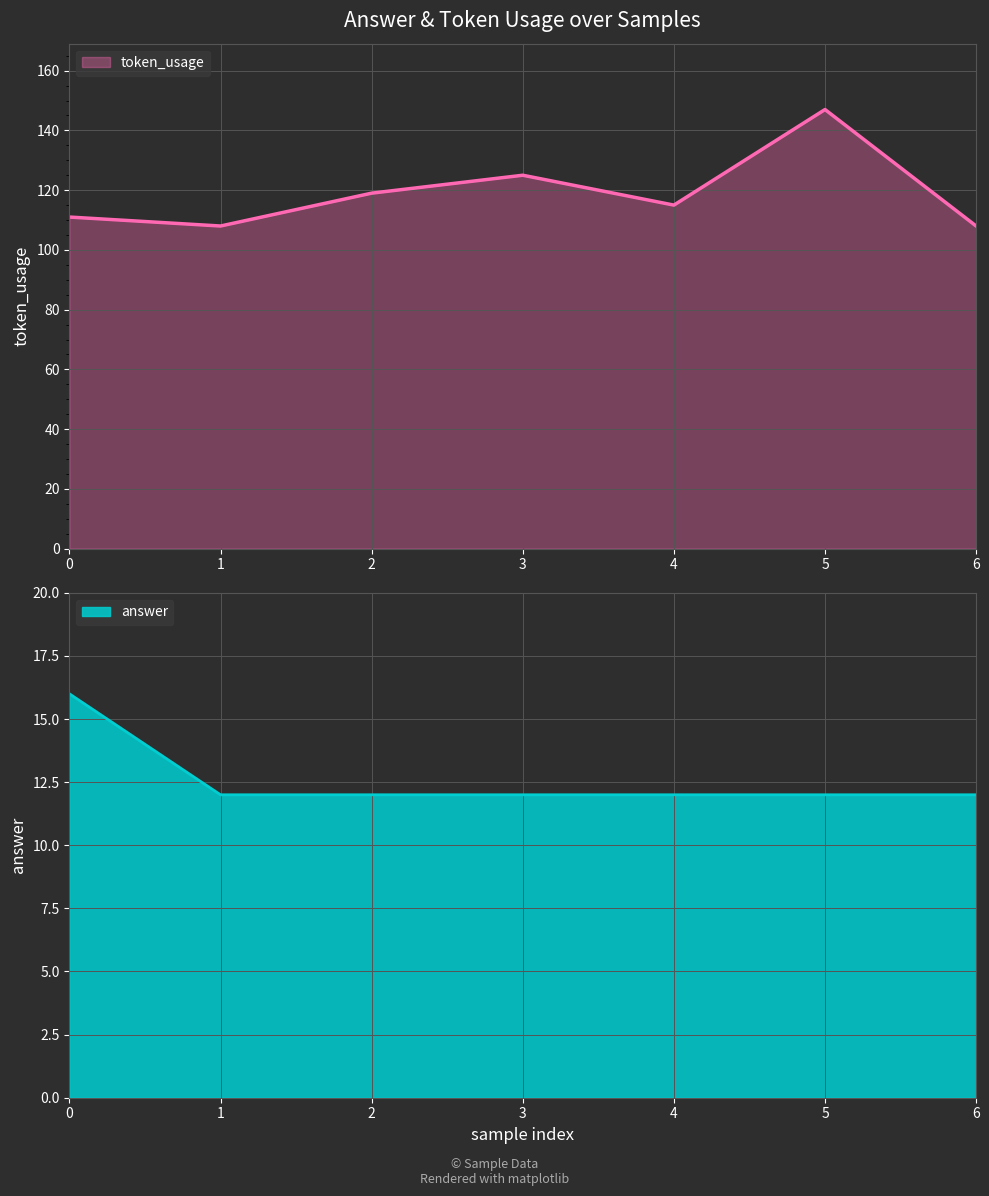

What are all the series names shown in the legend?

token_usage, answer